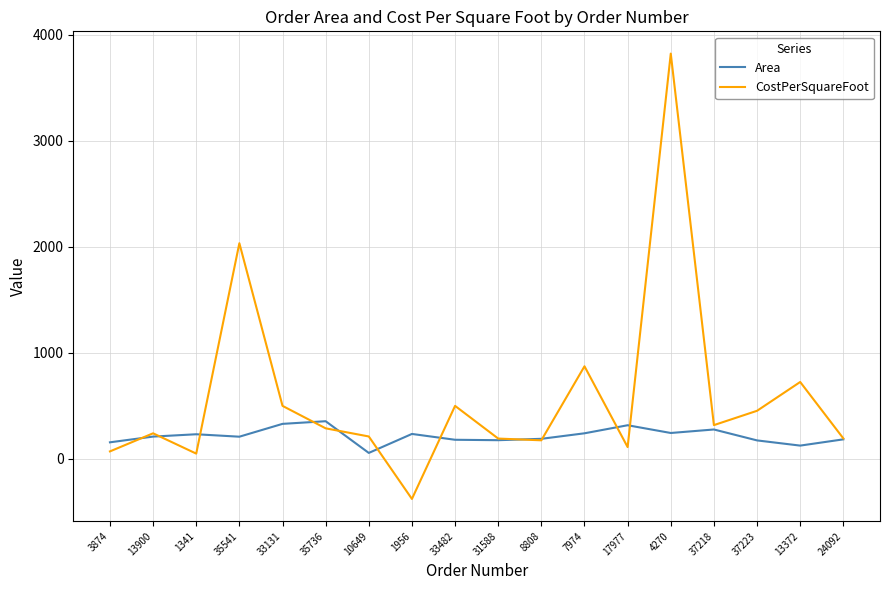

What position from the right is 35541?

15